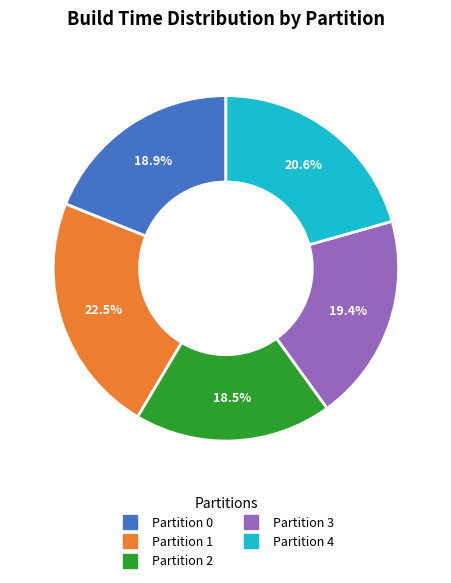

Count the number of slices in the pie.

5